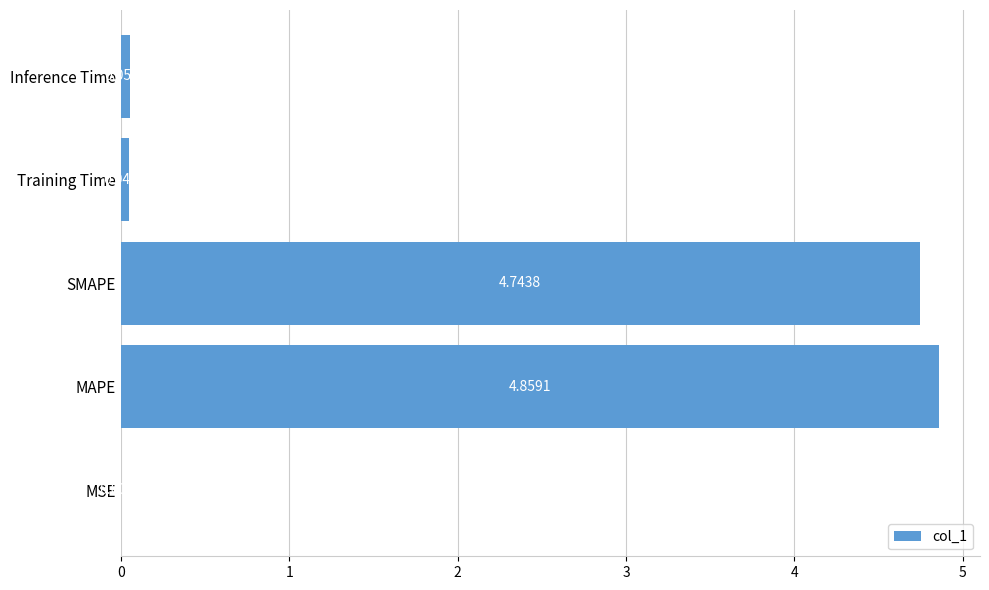

Are the bars horizontal?

Yes